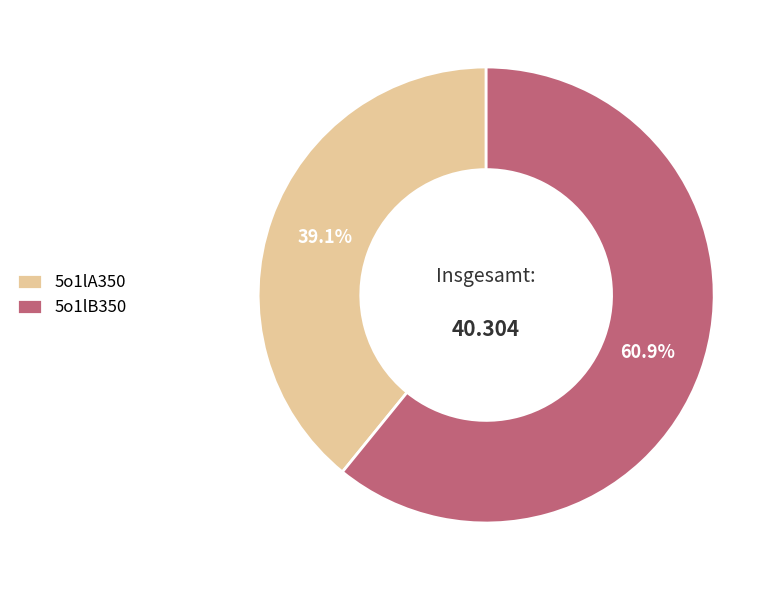

What percentage is the 5o1lA350 slice, to the nearest percent?

39%